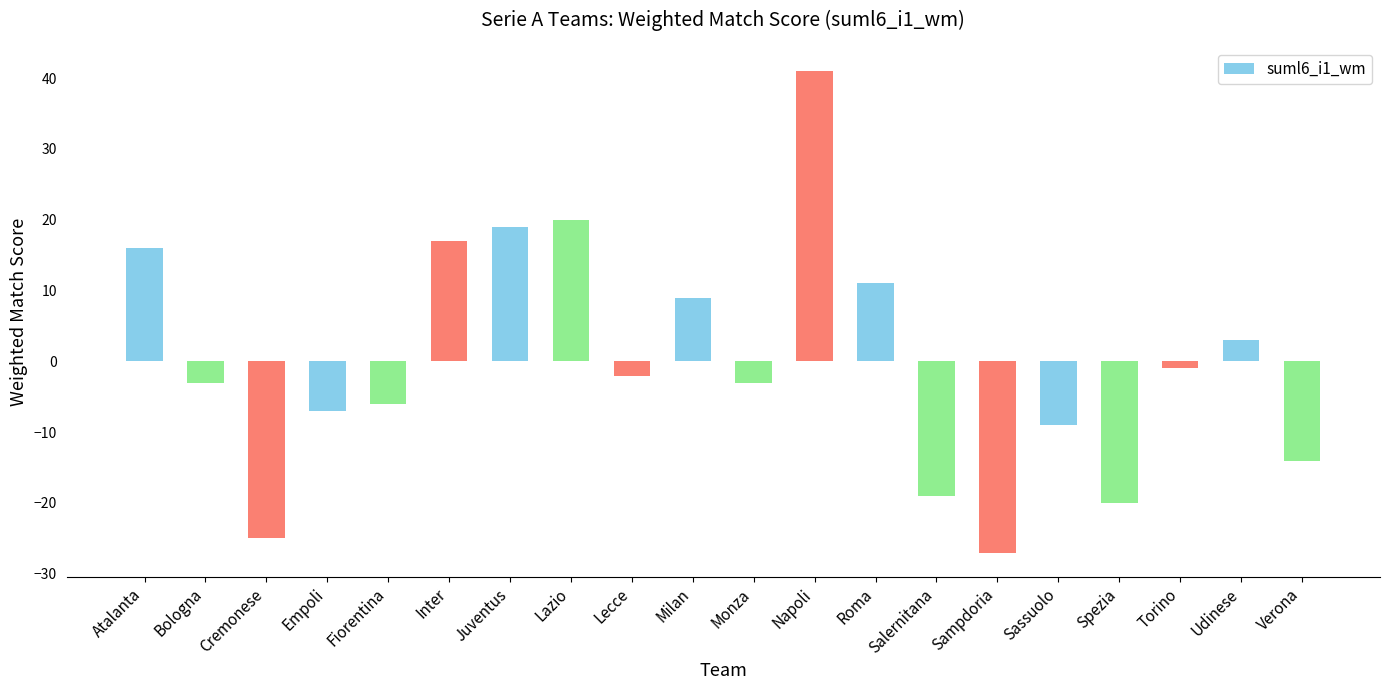

Reading left to right, list all the values displayed in this chart.

16	-3	-25	-7	-6	17	19	20	-2	9	-3	41	11	-19	-27	-9	-20	-1	3	-14